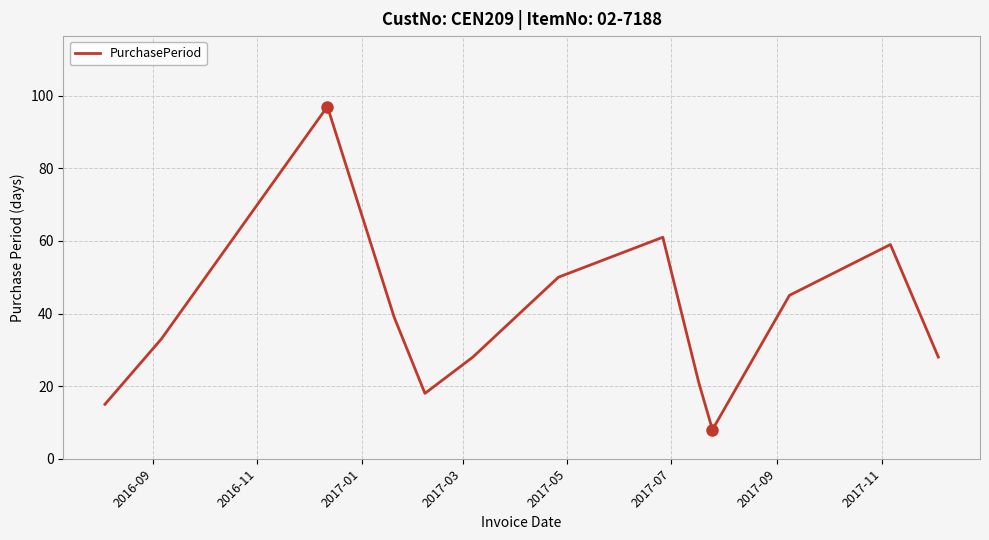

What is the smallest value displayed?

8